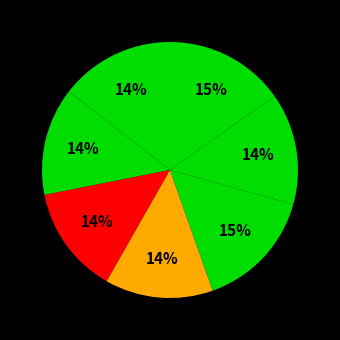

Count the number of slices in the pie.

7